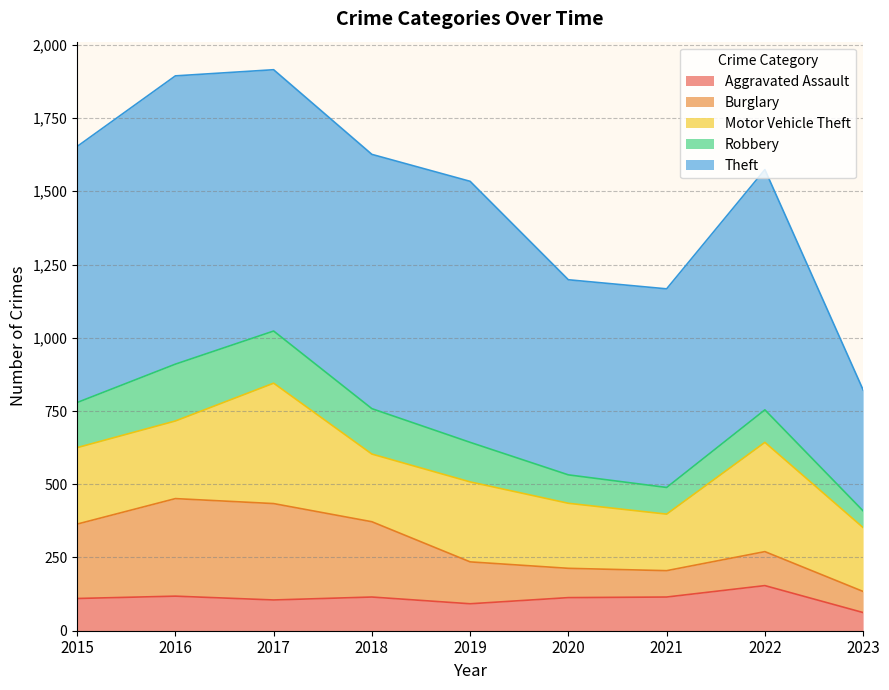

At which category does Burglary reach its first local peak?

2016